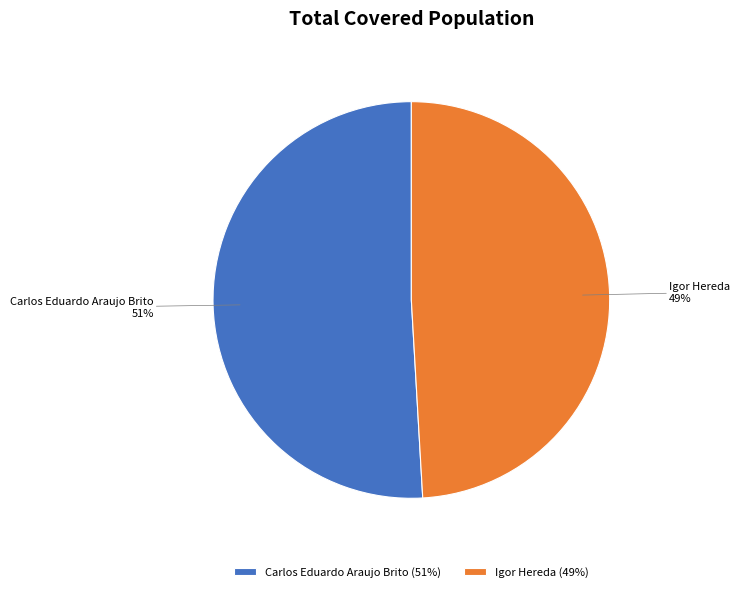

Is it true that Igor Hereda is 49% of the pie?

True